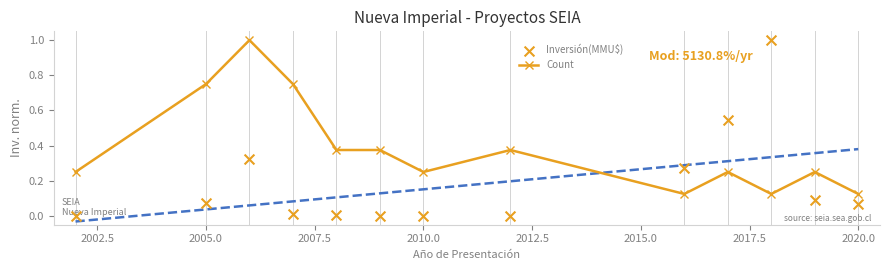

At how many categories does at least one series exceed 0?

13